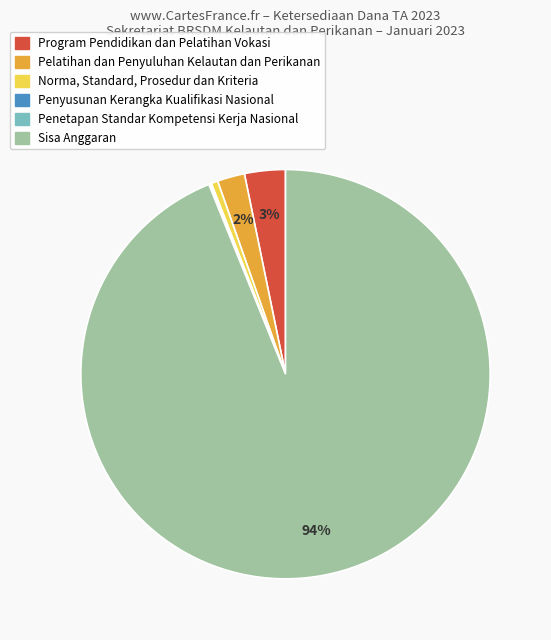

To the nearest percent, what is the average slice percentage?

17%